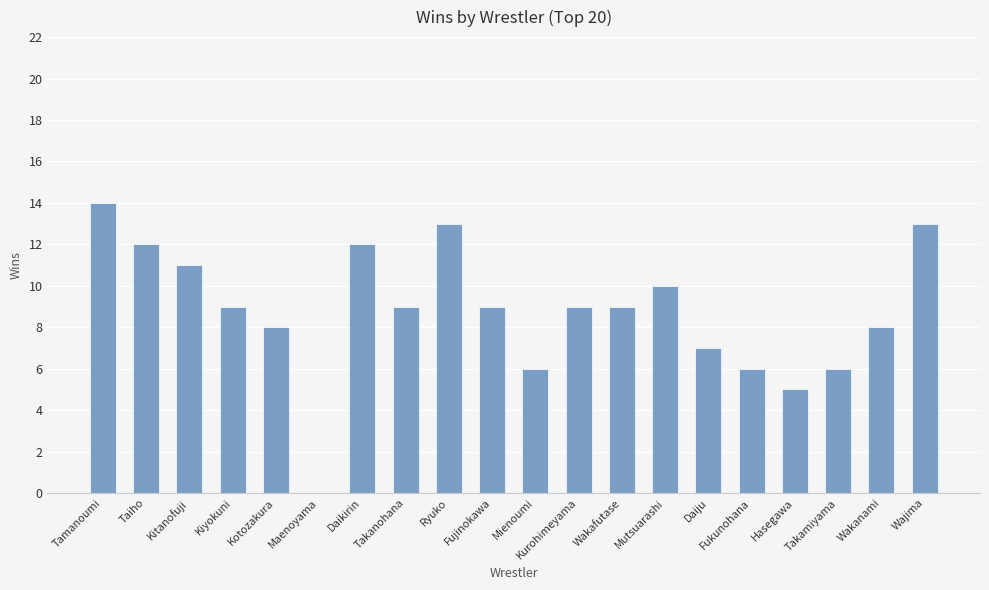

What is the change in value from Kotozakura to Wajima?

+5